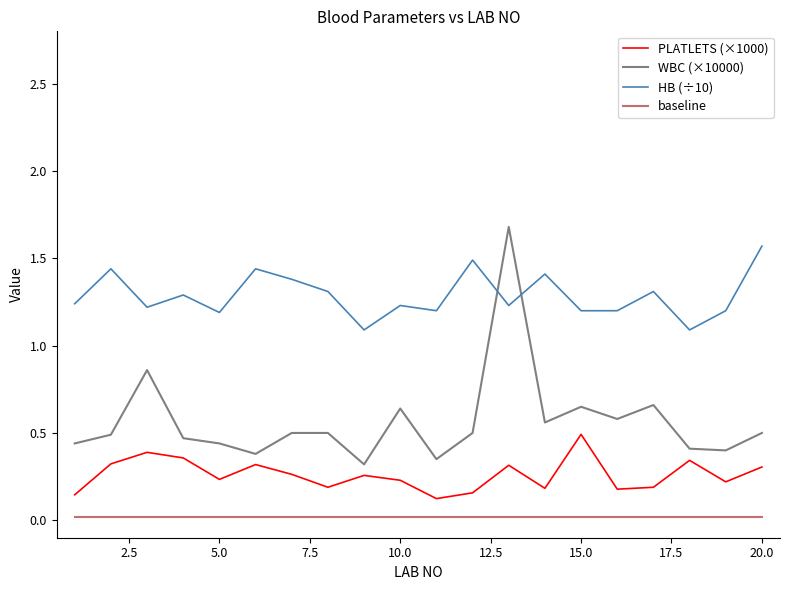

Which series has the largest range (max minus min)?

WBC (×10000)